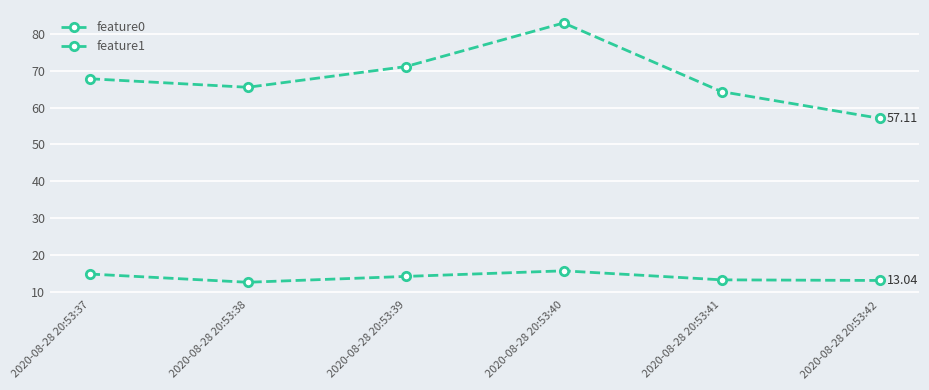

Between 2020-08-28 20:53:38 and 2020-08-28 20:53:42, which series saw the biggest shift?

feature0